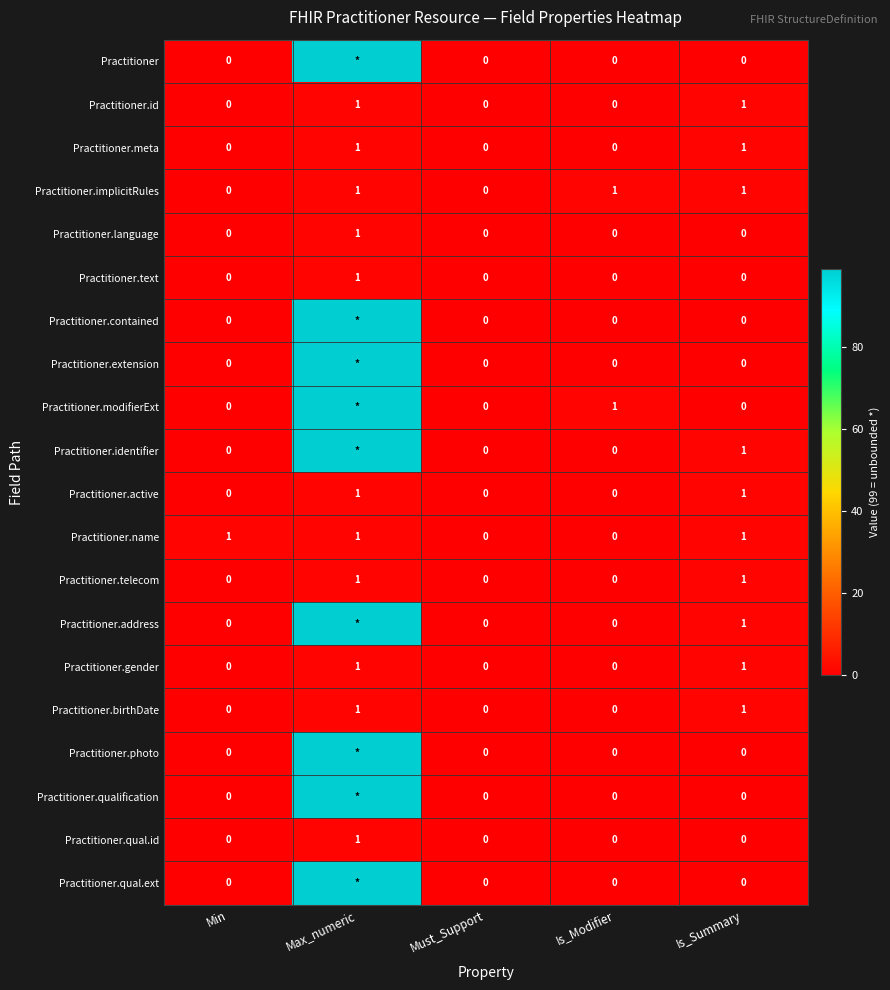

Is it true that Practitioner.language equals 1 at Min?

False